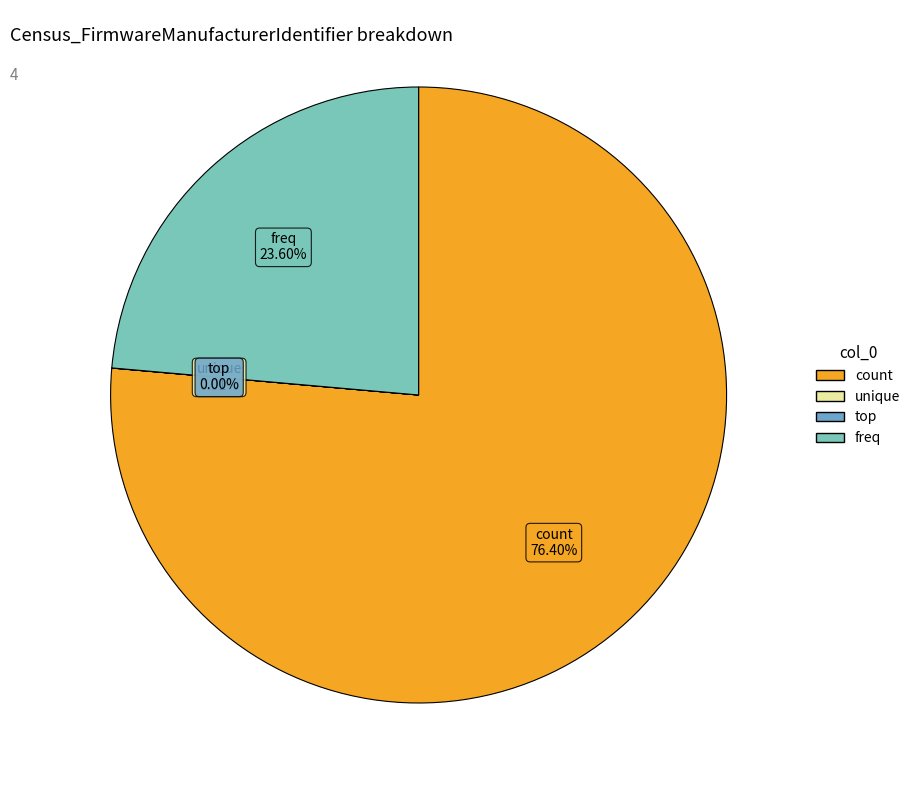

What percentage is NOT represented by count?

23.6%